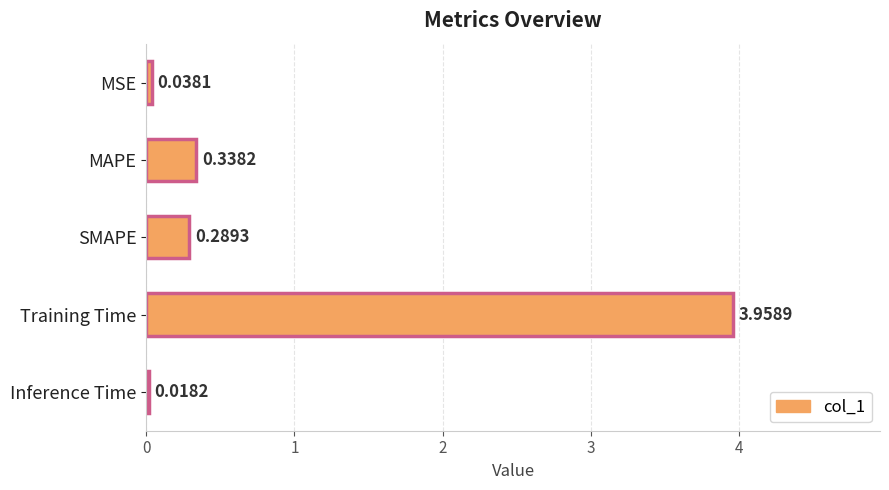

How many bars are there in total?

5